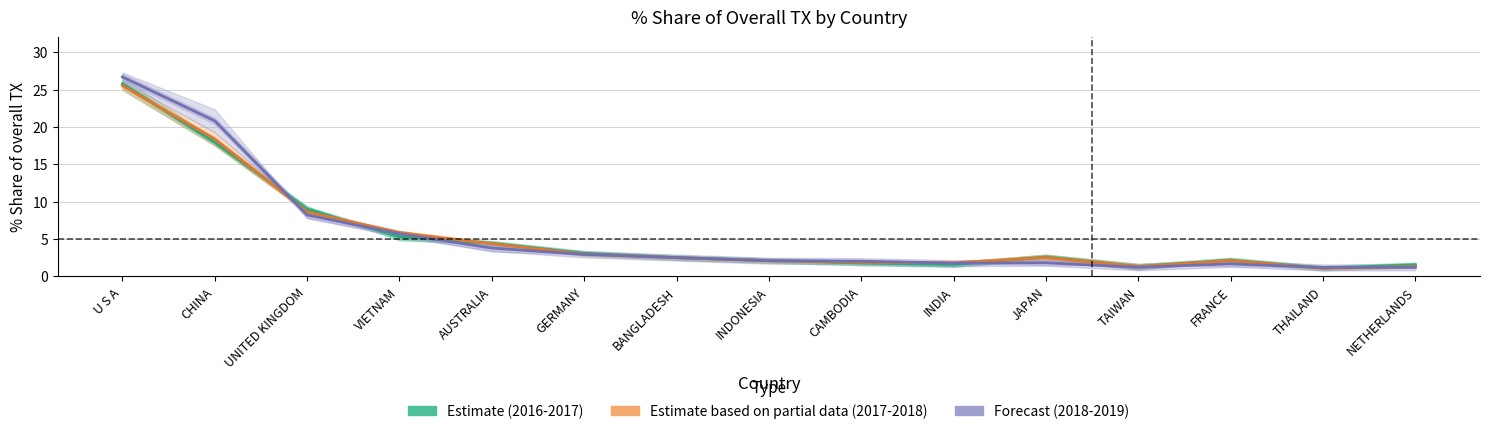

What is the difference between the Estimate (2016-2017) values at UNITED KINGDOM and INDONESIA?

6.9